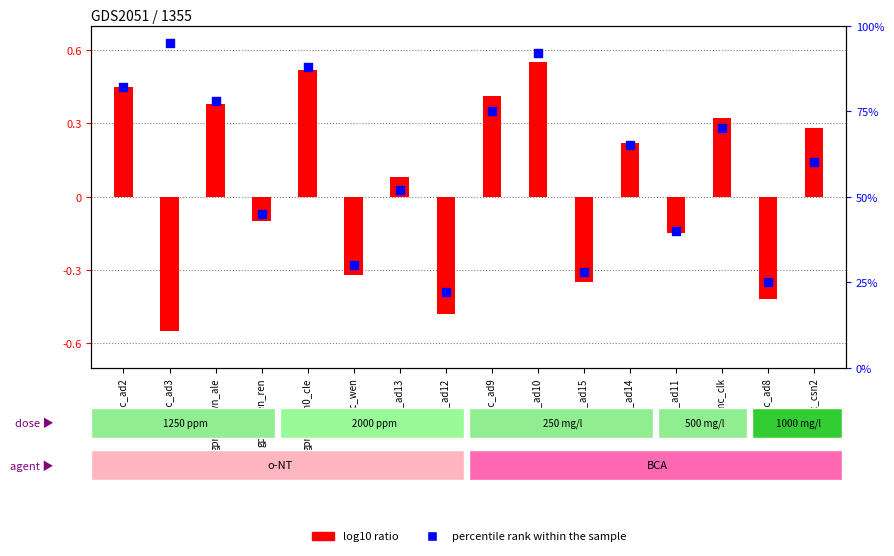

Which series contains the highest Y value?

percentile rank within the sample